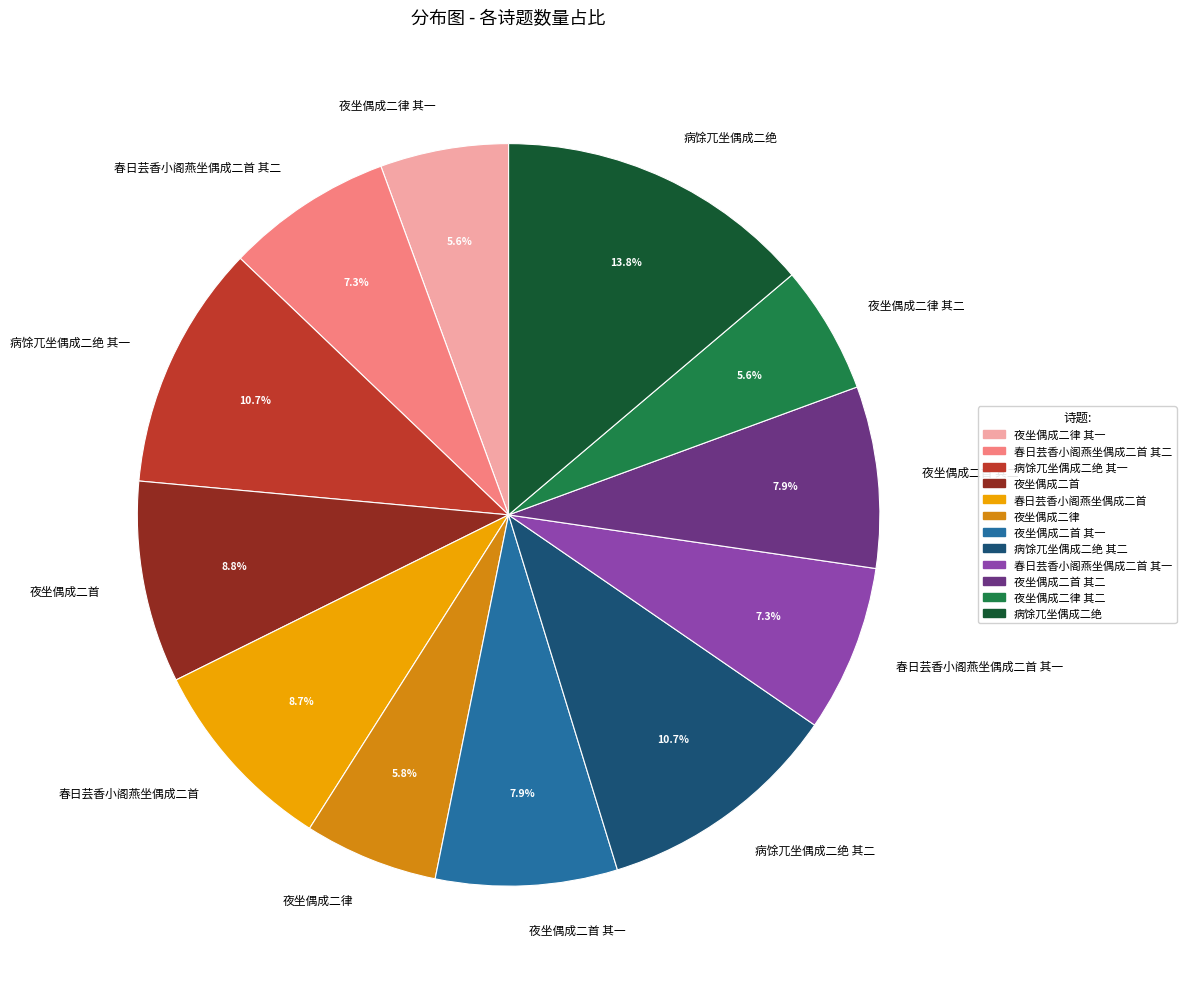

Which category has the biggest portion of the pie?

病馀兀坐偶成二绝